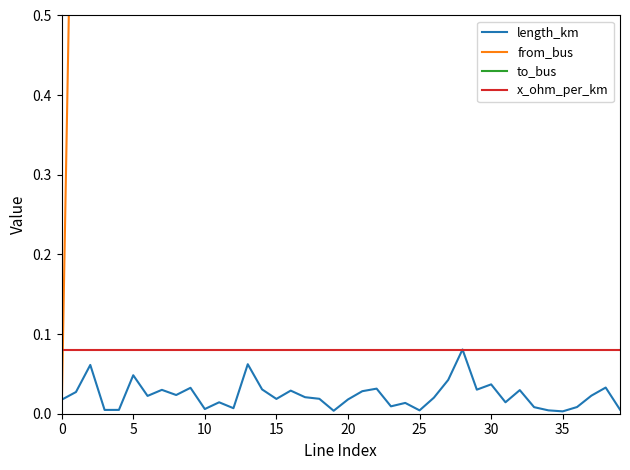

At which category is the sum across all series the highest?

14